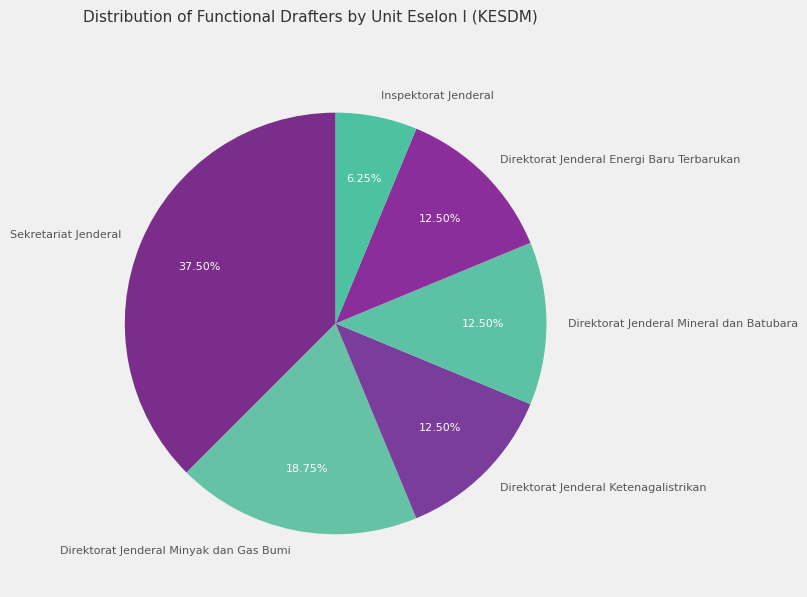

Is it true that Direktorat Jenderal Mineral dan Batubara is 27% of the pie?

False